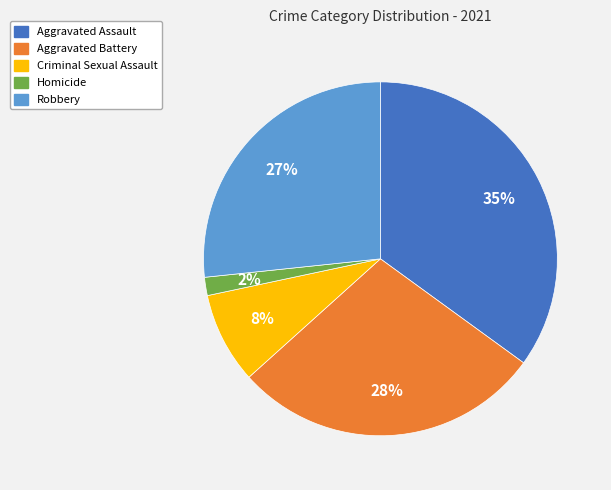

Is it true that Criminal Sexual Assault is 16% of the pie?

False